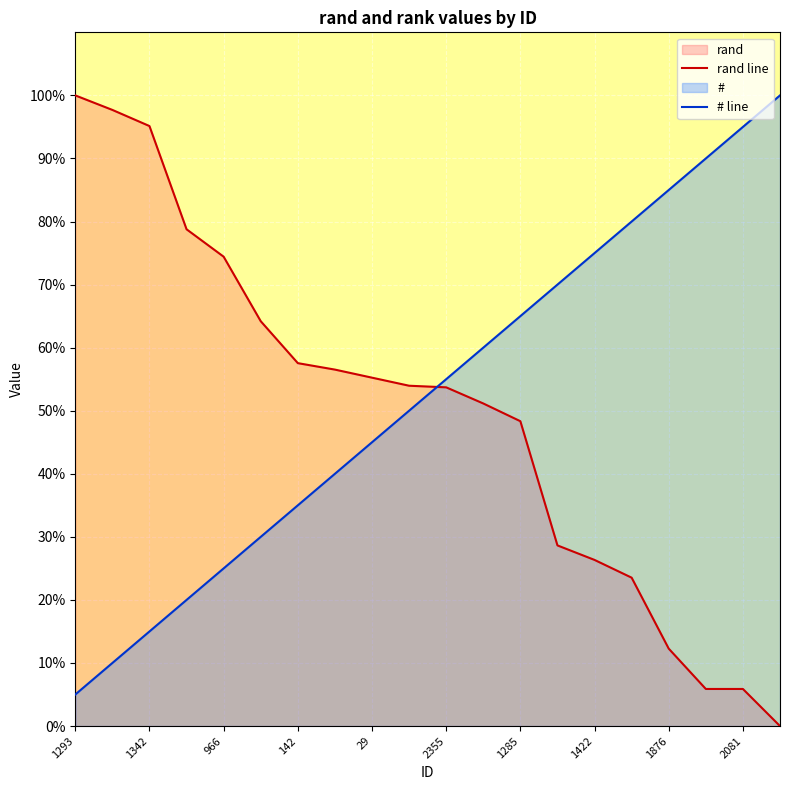

What is the difference between the # values at 1293 and 1422?

70.0